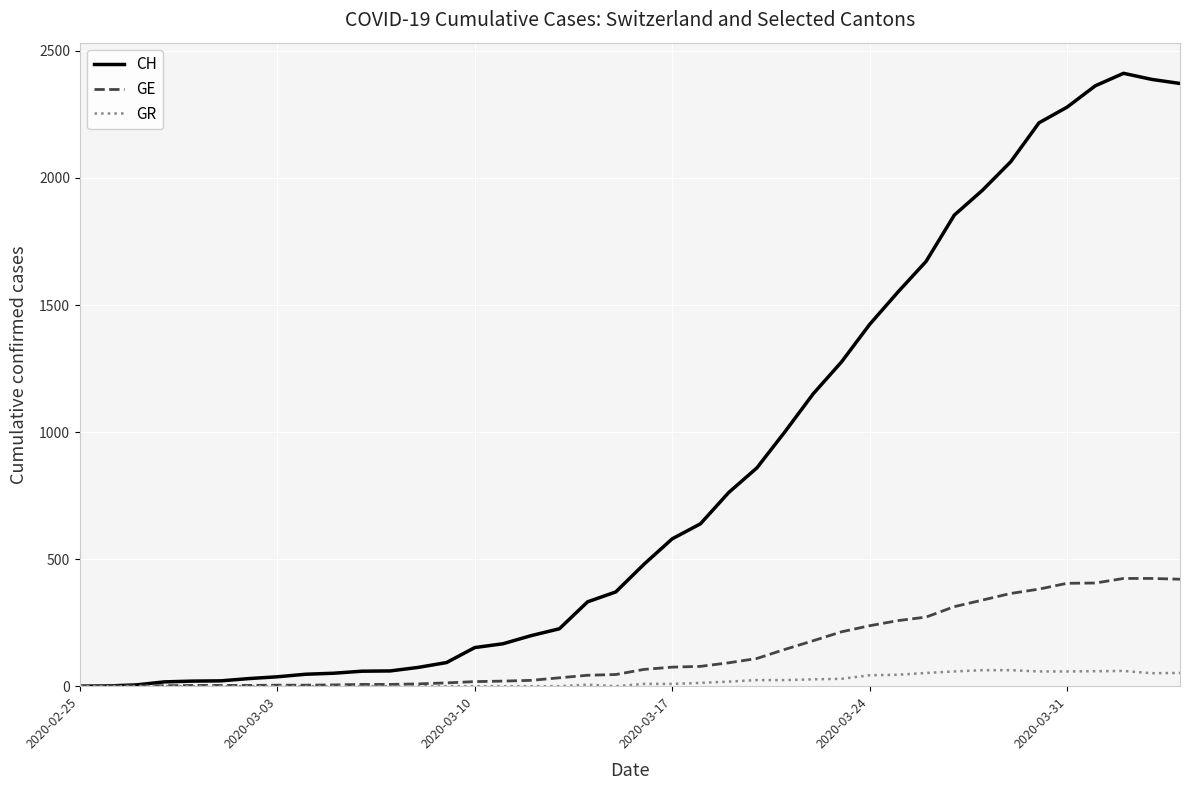

List the series in order of their peak value, lowest first.

GR, GE, CH